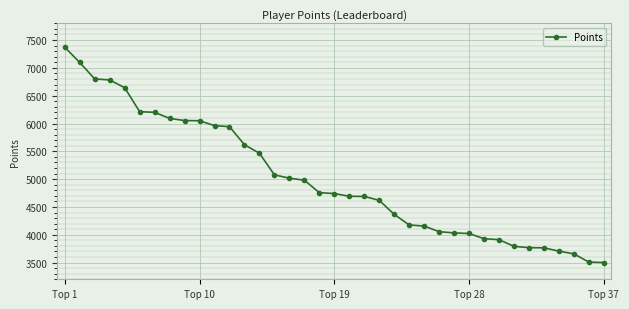

What is the sum of all values?

185219